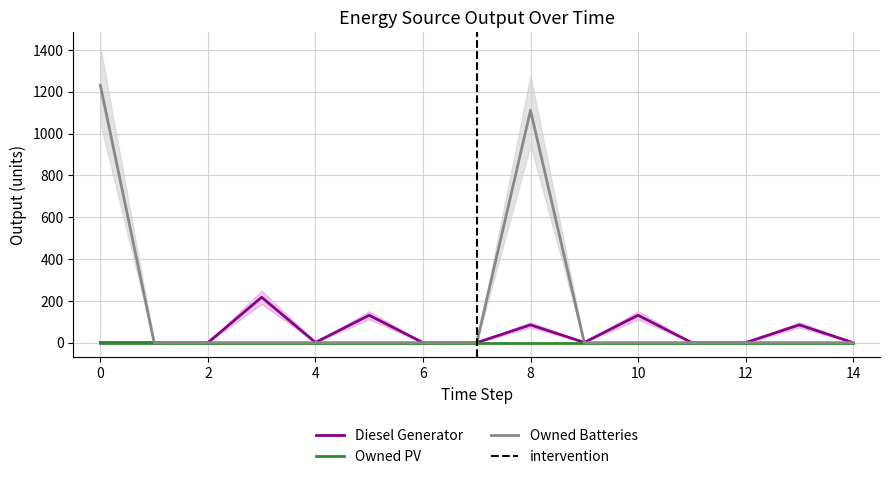

True or false: Owned Batteries and Diesel Generator intersect in this chart.

True